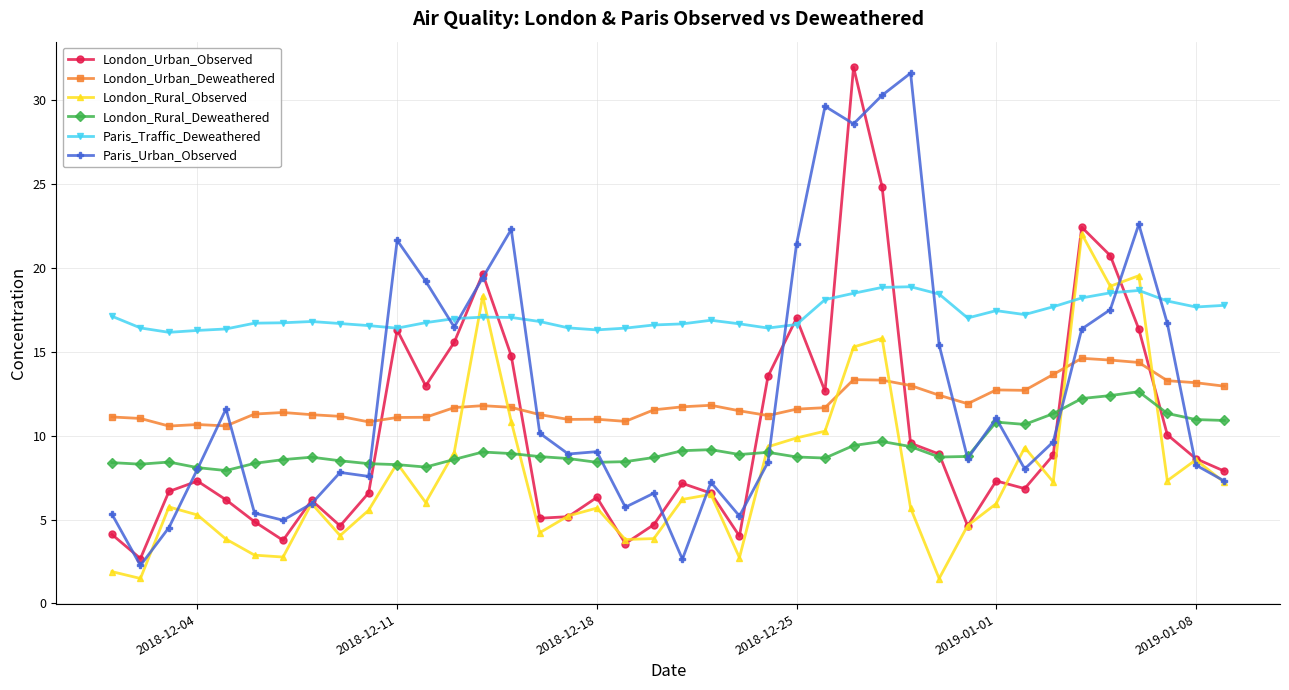

True or false: London_Urban_Deweathered and Paris_Traffic_Deweathered intersect in this chart.

False